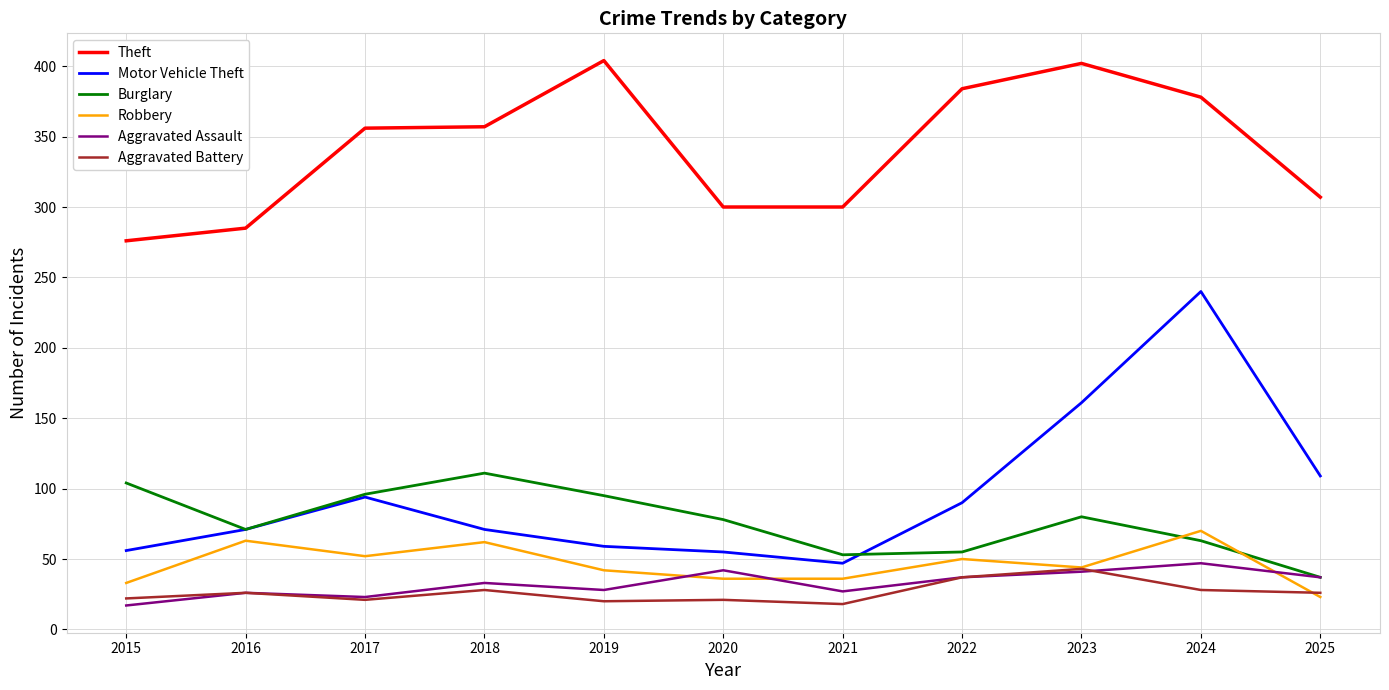

True or false: Motor Vehicle Theft has more than 2 points higher than both neighbors.

False